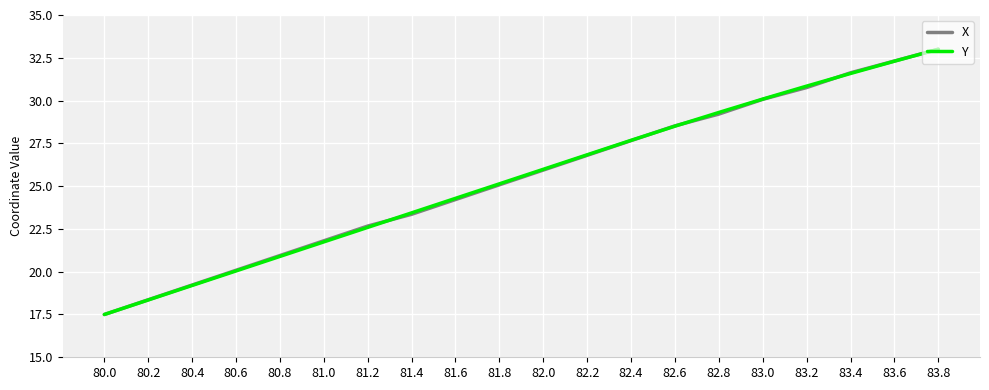

Which series changed the most between 81.0 and 81.2?

X